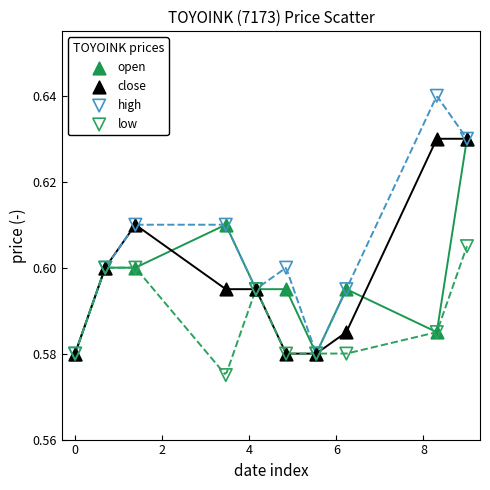

Which series contains the lowest Y value?

low